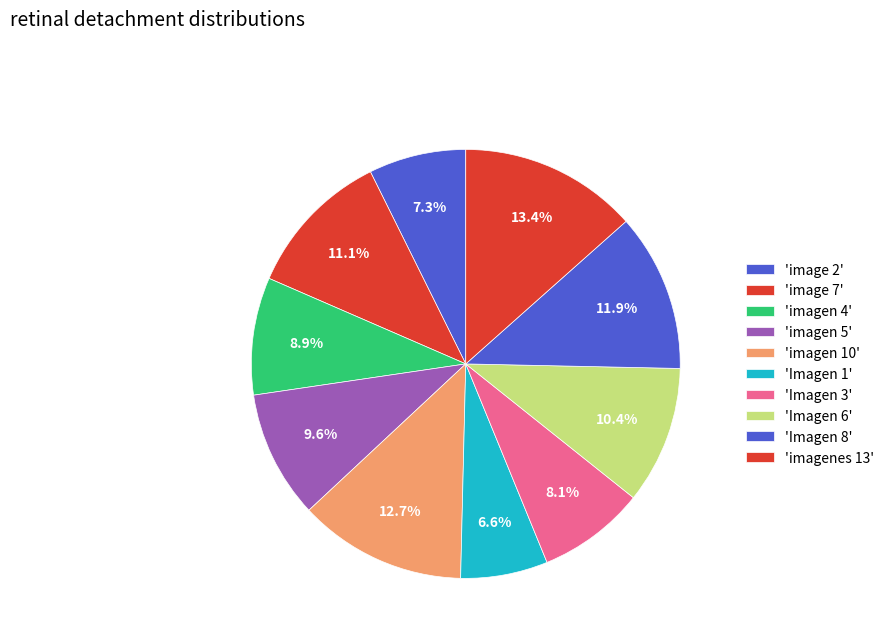

How many segments does this pie chart have?

10